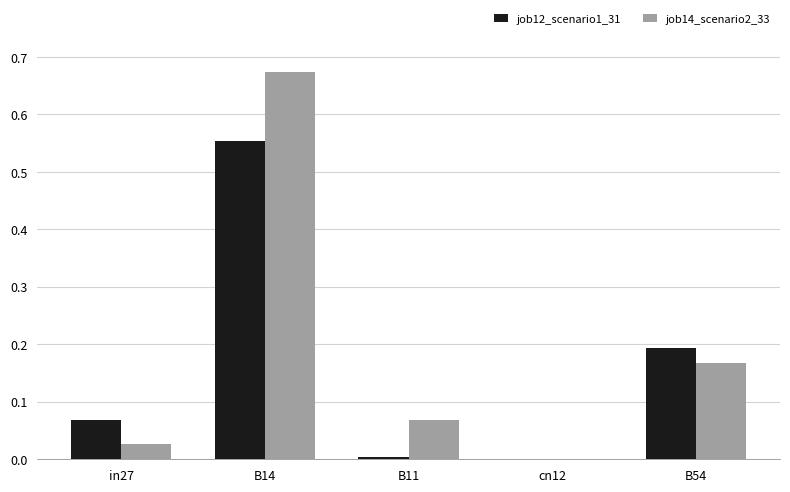

At which label does job12_scenario1_31 reach its peak?

B14